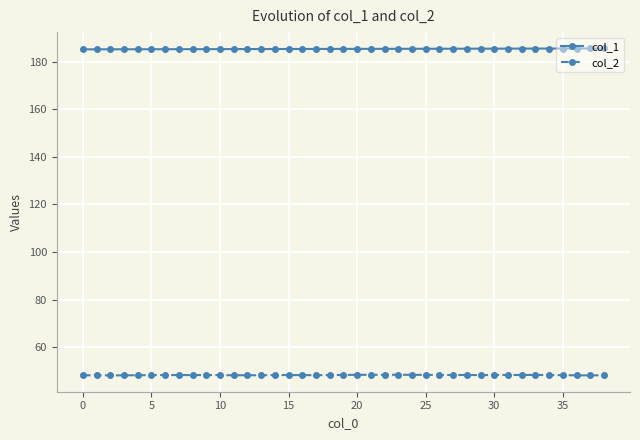

List the series in order of their peak value, lowest first.

col_2, col_1